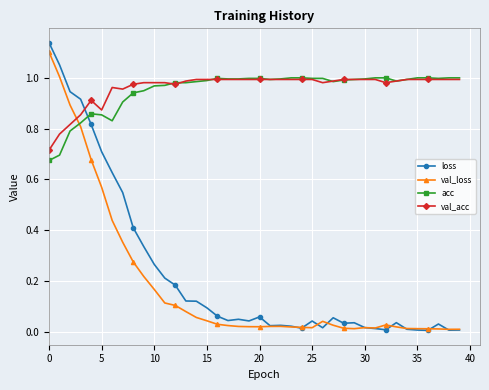

True or false: val_loss has more than 0 points higher than both neighbors.

True